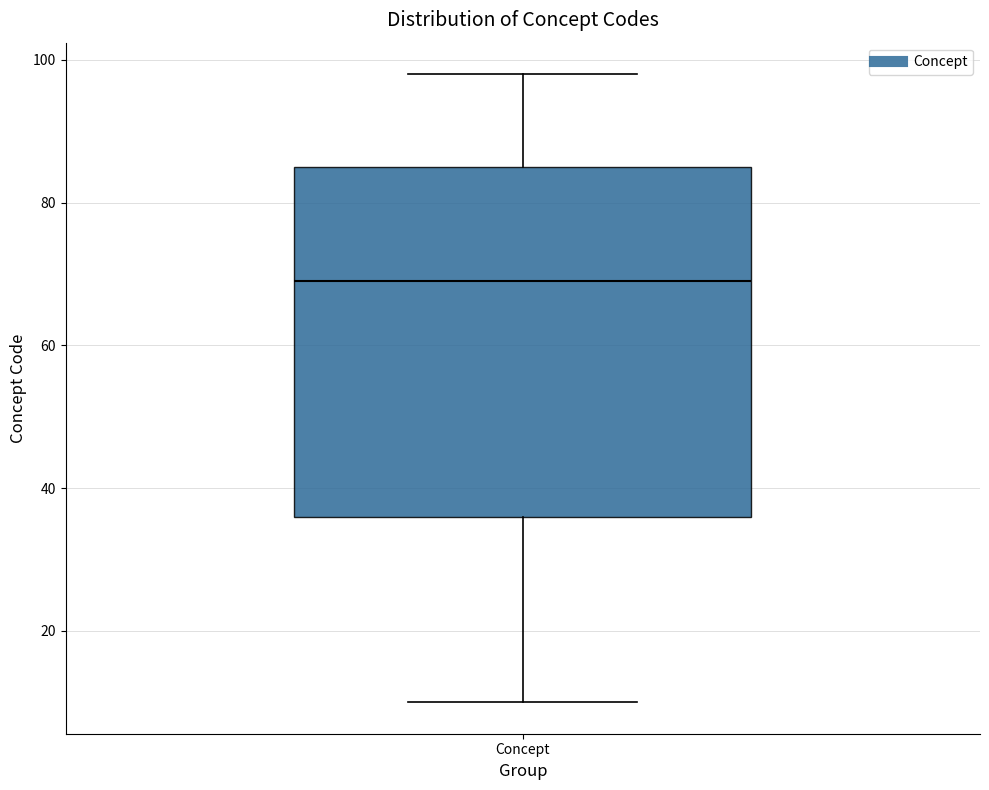

Where does the lower whisker of the box for Concept end on the y-axis? The values are not printed on the chart, so give them approximately, as read against the axis.

10